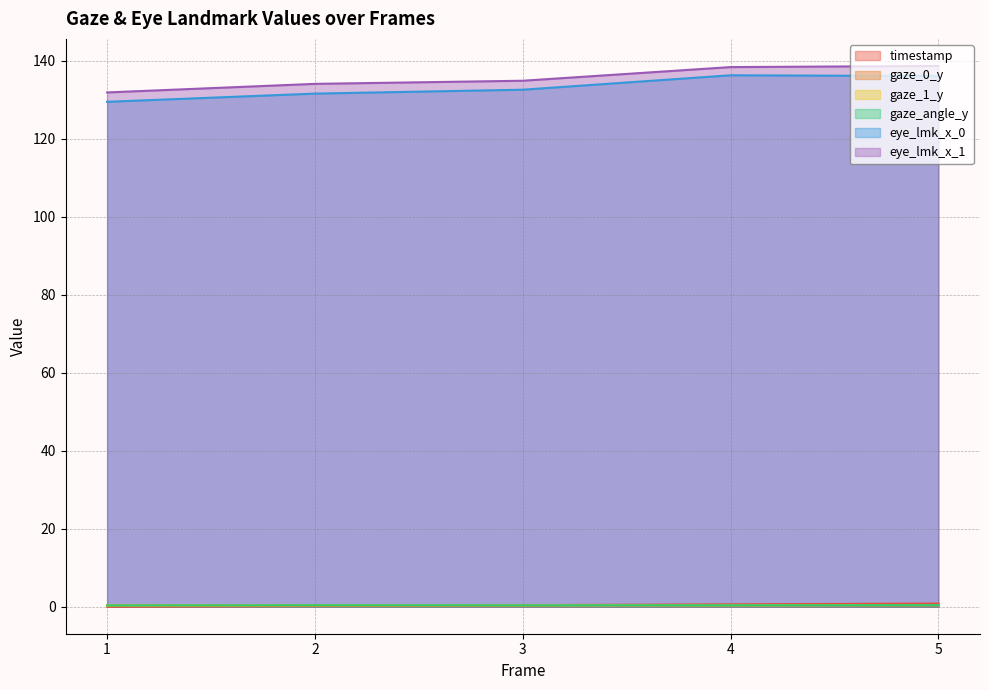

What is the sum of all eye_lmk_x_1 values?

678.0